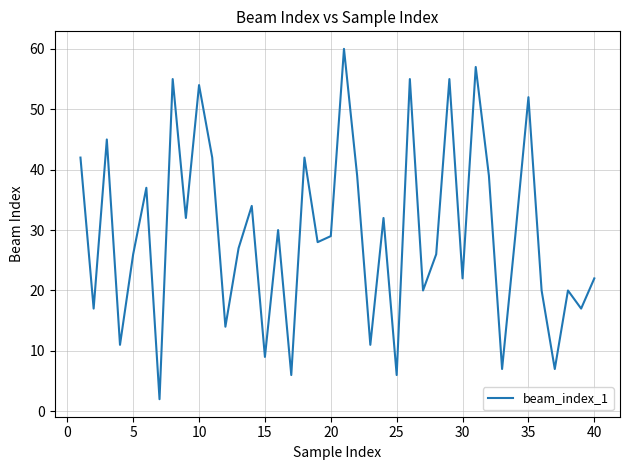

What is the maximum value shown in the chart?

60